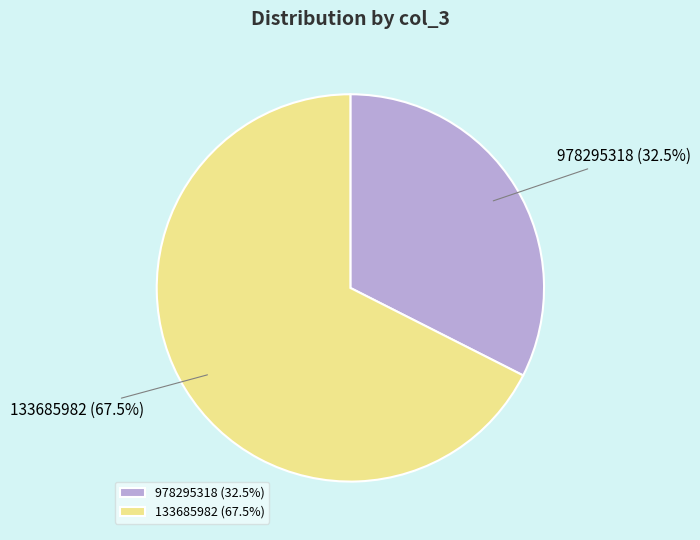

Does 978295318 account for over 50% of the chart?

No